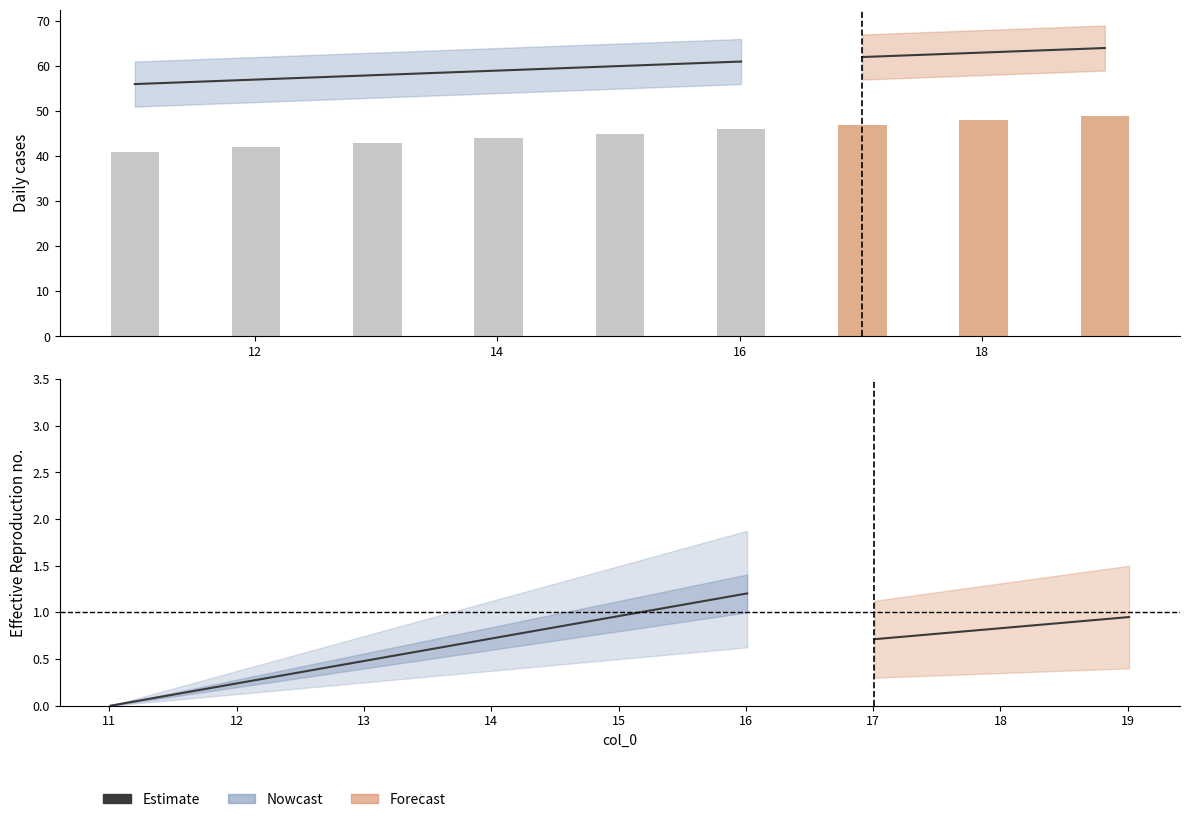

What is the value of the Estimate bar at the 4th from the left?

0.7